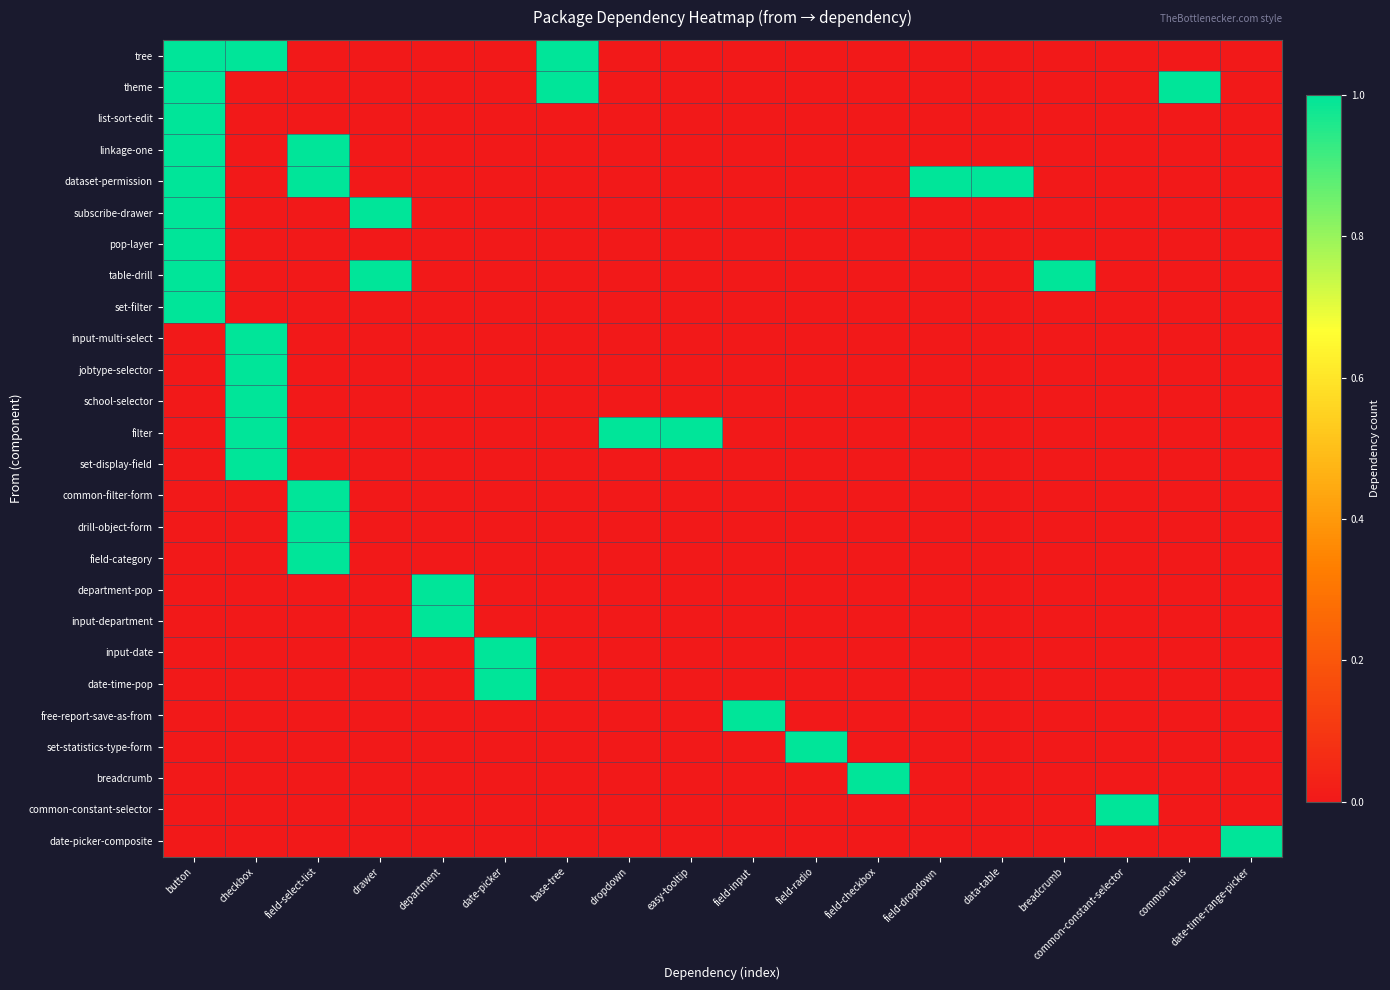

Reading right to left, transcribe all the data shown in this chart.

tree: date-time-range-picker=0	common-utils=0	common-constant-selector=0	breadcrumb=0	data-table=0	field-dropdown=0	field-checkbox=0	field-radio=0	field-input=0	easy-tooltip=0	dropdown=0	base-tree=1	date-picker=0	department=0	drawer=0	field-select-list=0	checkbox=1	button=1
theme: date-time-range-picker=0	common-utils=1	common-constant-selector=0	breadcrumb=0	data-table=0	field-dropdown=0	field-checkbox=0	field-radio=0	field-input=0	easy-tooltip=0	dropdown=0	base-tree=1	date-picker=0	department=0	drawer=0	field-select-list=0	checkbox=0	button=1
list-sort-edit: date-time-range-picker=0	common-utils=0	common-constant-selector=0	breadcrumb=0	data-table=0	field-dropdown=0	field-checkbox=0	field-radio=0	field-input=0	easy-tooltip=0	dropdown=0	base-tree=0	date-picker=0	department=0	drawer=0	field-select-list=0	checkbox=0	button=1
linkage-one: date-time-range-picker=0	common-utils=0	common-constant-selector=0	breadcrumb=0	data-table=0	field-dropdown=0	field-checkbox=0	field-radio=0	field-input=0	easy-tooltip=0	dropdown=0	base-tree=0	date-picker=0	department=0	drawer=0	field-select-list=1	checkbox=0	button=1
dataset-permission: date-time-range-picker=0	common-utils=0	common-constant-selector=0	breadcrumb=0	data-table=1	field-dropdown=1	field-checkbox=0	field-radio=0	field-input=0	easy-tooltip=0	dropdown=0	base-tree=0	date-picker=0	department=0	drawer=0	field-select-list=1	checkbox=0	button=1
subscribe-drawer: date-time-range-picker=0	common-utils=0	common-constant-selector=0	breadcrumb=0	data-table=0	field-dropdown=0	field-checkbox=0	field-radio=0	field-input=0	easy-tooltip=0	dropdown=0	base-tree=0	date-picker=0	department=0	drawer=1	field-select-list=0	checkbox=0	button=1
pop-layer: date-time-range-picker=0	common-utils=0	common-constant-selector=0	breadcrumb=0	data-table=0	field-dropdown=0	field-checkbox=0	field-radio=0	field-input=0	easy-tooltip=0	dropdown=0	base-tree=0	date-picker=0	department=0	drawer=0	field-select-list=0	checkbox=0	button=1
table-drill: date-time-range-picker=0	common-utils=0	common-constant-selector=0	breadcrumb=1	data-table=0	field-dropdown=0	field-checkbox=0	field-radio=0	field-input=0	easy-tooltip=0	dropdown=0	base-tree=0	date-picker=0	department=0	drawer=1	field-select-list=0	checkbox=0	button=1
set-filter: date-time-range-picker=0	common-utils=0	common-constant-selector=0	breadcrumb=0	data-table=0	field-dropdown=0	field-checkbox=0	field-radio=0	field-input=0	easy-tooltip=0	dropdown=0	base-tree=0	date-picker=0	department=0	drawer=0	field-select-list=0	checkbox=0	button=1
input-multi-select: date-time-range-picker=0	common-utils=0	common-constant-selector=0	breadcrumb=0	data-table=0	field-dropdown=0	field-checkbox=0	field-radio=0	field-input=0	easy-tooltip=0	dropdown=0	base-tree=0	date-picker=0	department=0	drawer=0	field-select-list=0	checkbox=1	button=0
jobtype-selector: date-time-range-picker=0	common-utils=0	common-constant-selector=0	breadcrumb=0	data-table=0	field-dropdown=0	field-checkbox=0	field-radio=0	field-input=0	easy-tooltip=0	dropdown=0	base-tree=0	date-picker=0	department=0	drawer=0	field-select-list=0	checkbox=1	button=0
school-selector: date-time-range-picker=0	common-utils=0	common-constant-selector=0	breadcrumb=0	data-table=0	field-dropdown=0	field-checkbox=0	field-radio=0	field-input=0	easy-tooltip=0	dropdown=0	base-tree=0	date-picker=0	department=0	drawer=0	field-select-list=0	checkbox=1	button=0
filter: date-time-range-picker=0	common-utils=0	common-constant-selector=0	breadcrumb=0	data-table=0	field-dropdown=0	field-checkbox=0	field-radio=0	field-input=0	easy-tooltip=1	dropdown=1	base-tree=0	date-picker=0	department=0	drawer=0	field-select-list=0	checkbox=1	button=0
set-display-field: date-time-range-picker=0	common-utils=0	common-constant-selector=0	breadcrumb=0	data-table=0	field-dropdown=0	field-checkbox=0	field-radio=0	field-input=0	easy-tooltip=0	dropdown=0	base-tree=0	date-picker=0	department=0	drawer=0	field-select-list=0	checkbox=1	button=0
common-filter-form: date-time-range-picker=0	common-utils=0	common-constant-selector=0	breadcrumb=0	data-table=0	field-dropdown=0	field-checkbox=0	field-radio=0	field-input=0	easy-tooltip=0	dropdown=0	base-tree=0	date-picker=0	department=0	drawer=0	field-select-list=1	checkbox=0	button=0
drill-object-form: date-time-range-picker=0	common-utils=0	common-constant-selector=0	breadcrumb=0	data-table=0	field-dropdown=0	field-checkbox=0	field-radio=0	field-input=0	easy-tooltip=0	dropdown=0	base-tree=0	date-picker=0	department=0	drawer=0	field-select-list=1	checkbox=0	button=0
field-category: date-time-range-picker=0	common-utils=0	common-constant-selector=0	breadcrumb=0	data-table=0	field-dropdown=0	field-checkbox=0	field-radio=0	field-input=0	easy-tooltip=0	dropdown=0	base-tree=0	date-picker=0	department=0	drawer=0	field-select-list=1	checkbox=0	button=0
department-pop: date-time-range-picker=0	common-utils=0	common-constant-selector=0	breadcrumb=0	data-table=0	field-dropdown=0	field-checkbox=0	field-radio=0	field-input=0	easy-tooltip=0	dropdown=0	base-tree=0	date-picker=0	department=1	drawer=0	field-select-list=0	checkbox=0	button=0
input-department: date-time-range-picker=0	common-utils=0	common-constant-selector=0	breadcrumb=0	data-table=0	field-dropdown=0	field-checkbox=0	field-radio=0	field-input=0	easy-tooltip=0	dropdown=0	base-tree=0	date-picker=0	department=1	drawer=0	field-select-list=0	checkbox=0	button=0
input-date: date-time-range-picker=0	common-utils=0	common-constant-selector=0	breadcrumb=0	data-table=0	field-dropdown=0	field-checkbox=0	field-radio=0	field-input=0	easy-tooltip=0	dropdown=0	base-tree=0	date-picker=1	department=0	drawer=0	field-select-list=0	checkbox=0	button=0
date-time-pop: date-time-range-picker=0	common-utils=0	common-constant-selector=0	breadcrumb=0	data-table=0	field-dropdown=0	field-checkbox=0	field-radio=0	field-input=0	easy-tooltip=0	dropdown=0	base-tree=0	date-picker=1	department=0	drawer=0	field-select-list=0	checkbox=0	button=0
free-report-save-as-from: date-time-range-picker=0	common-utils=0	common-constant-selector=0	breadcrumb=0	data-table=0	field-dropdown=0	field-checkbox=0	field-radio=0	field-input=1	easy-tooltip=0	dropdown=0	base-tree=0	date-picker=0	department=0	drawer=0	field-select-list=0	checkbox=0	button=0
set-statistics-type-form: date-time-range-picker=0	common-utils=0	common-constant-selector=0	breadcrumb=0	data-table=0	field-dropdown=0	field-checkbox=0	field-radio=1	field-input=0	easy-tooltip=0	dropdown=0	base-tree=0	date-picker=0	department=0	drawer=0	field-select-list=0	checkbox=0	button=0
breadcrumb: date-time-range-picker=0	common-utils=0	common-constant-selector=0	breadcrumb=0	data-table=0	field-dropdown=0	field-checkbox=1	field-radio=0	field-input=0	easy-tooltip=0	dropdown=0	base-tree=0	date-picker=0	department=0	drawer=0	field-select-list=0	checkbox=0	button=0
common-constant-selector: date-time-range-picker=0	common-utils=0	common-constant-selector=1	breadcrumb=0	data-table=0	field-dropdown=0	field-checkbox=0	field-radio=0	field-input=0	easy-tooltip=0	dropdown=0	base-tree=0	date-picker=0	department=0	drawer=0	field-select-list=0	checkbox=0	button=0
date-picker-composite: date-time-range-picker=1	common-utils=0	common-constant-selector=0	breadcrumb=0	data-table=0	field-dropdown=0	field-checkbox=0	field-radio=0	field-input=0	easy-tooltip=0	dropdown=0	base-tree=0	date-picker=0	department=0	drawer=0	field-select-list=0	checkbox=0	button=0